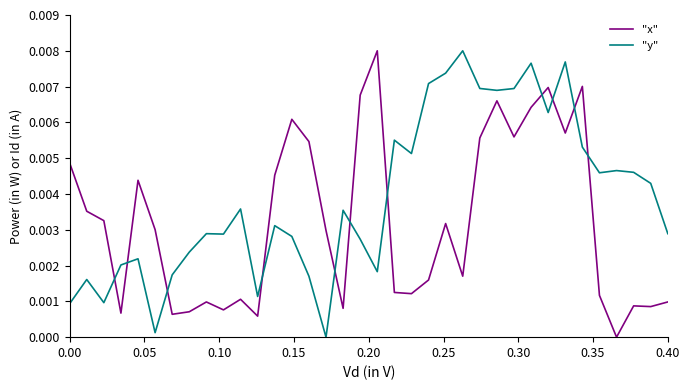

How many lines are shown in the chart?

2